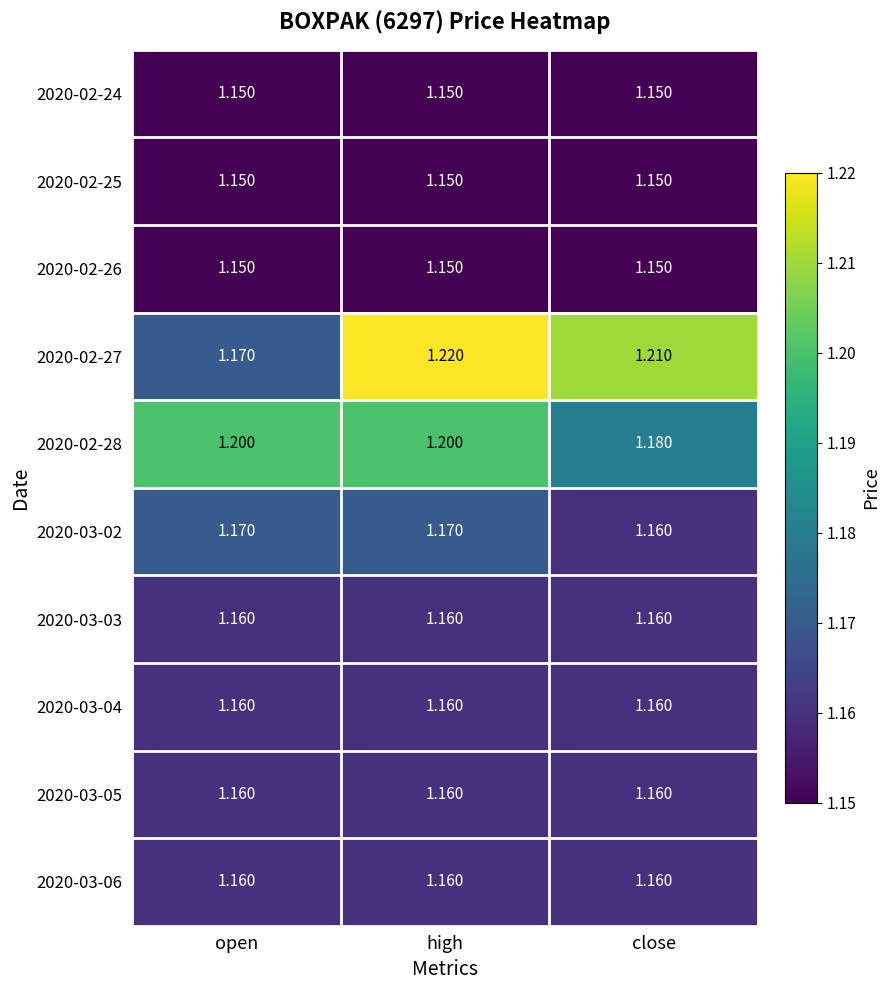

What is the spread (max minus min) of values at close?

0.1